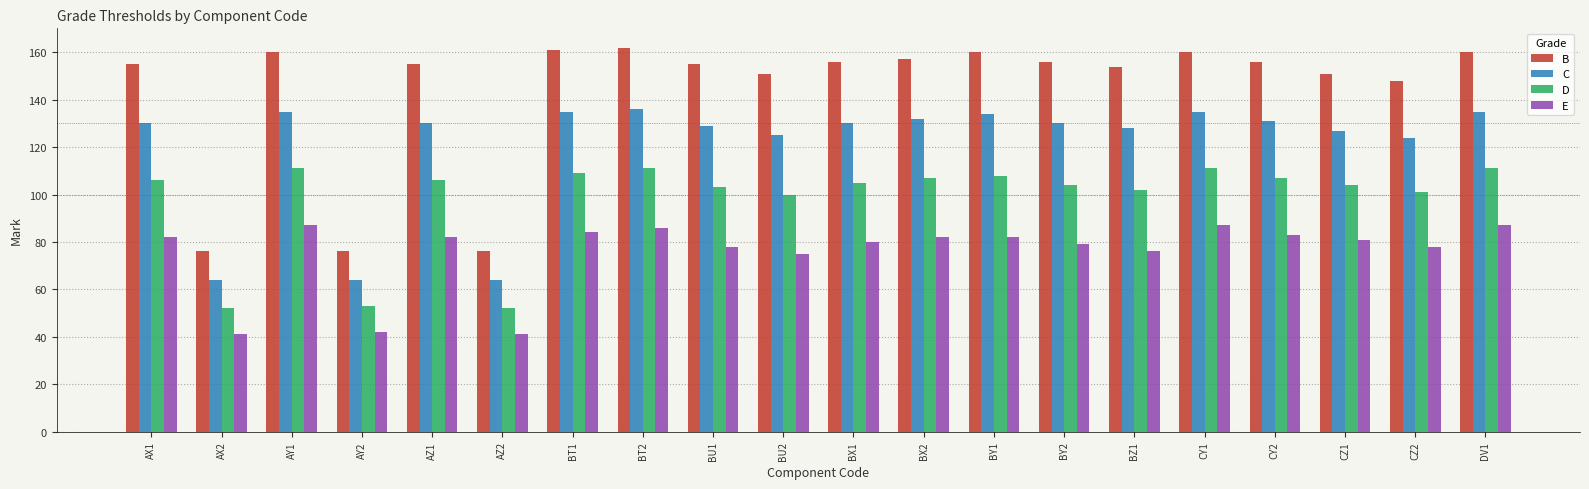

What is the smallest value displayed?

41